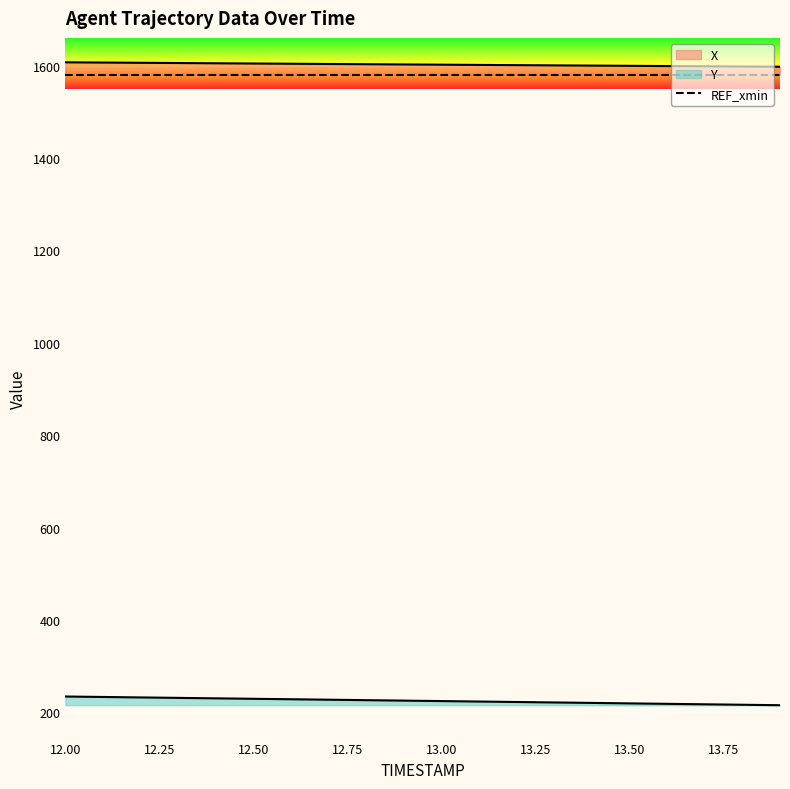

At 12.4, list the series in order from largest to smallest.

X, Y